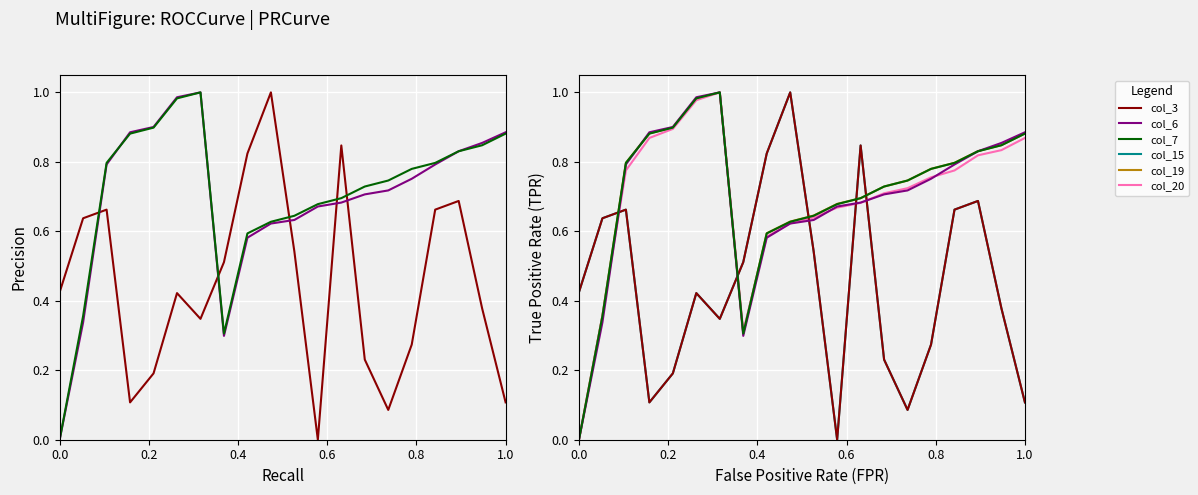

How many lines are shown in the chart?

6